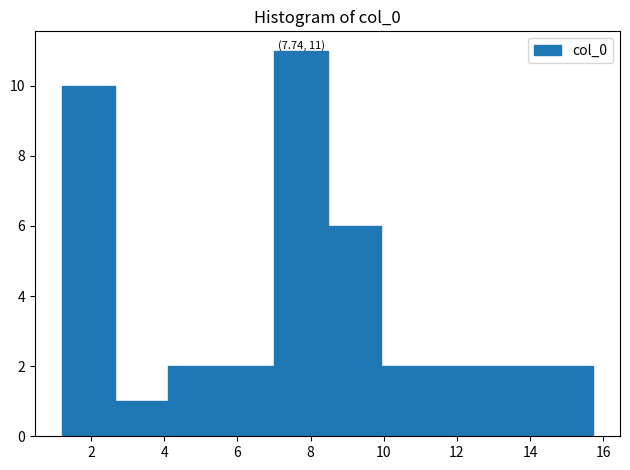

Over which range of the x-axis is the bar tallest?

7.0 to 8.4